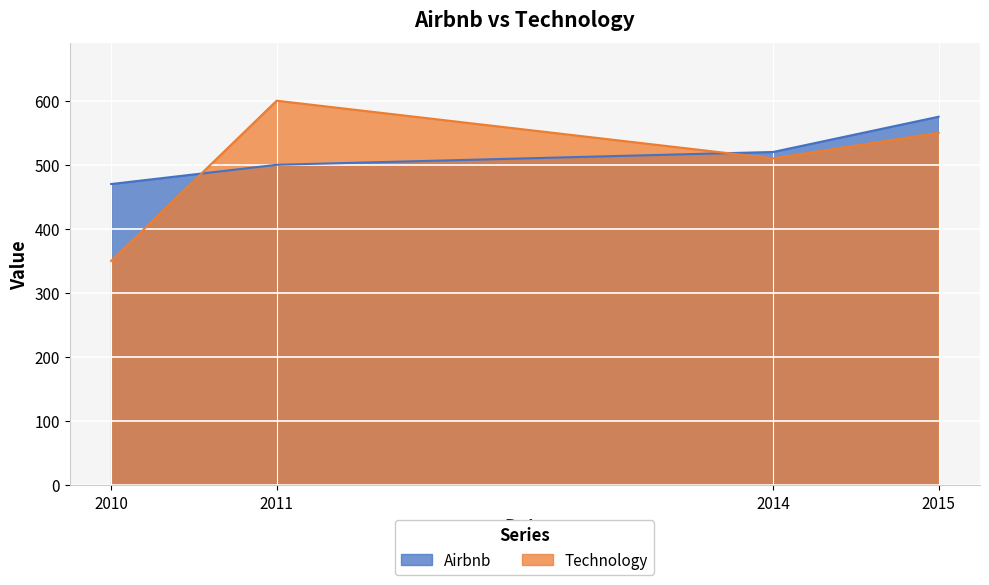

Reading right to left, extract all data points from this chart.

Airbnb: 575	520	500	470
Technology: 550	510	600	350